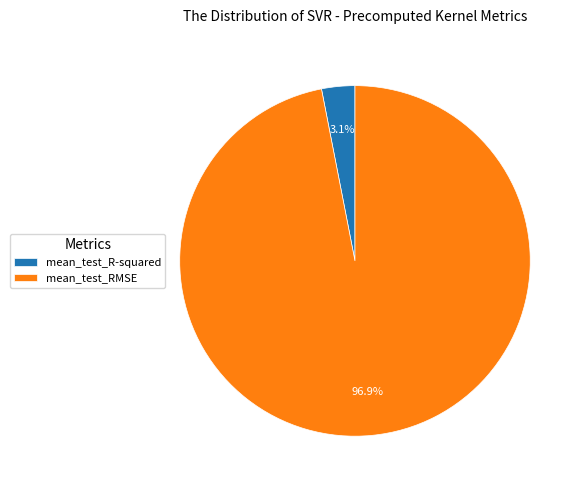

To the nearest percent, what is the average slice percentage?

50%